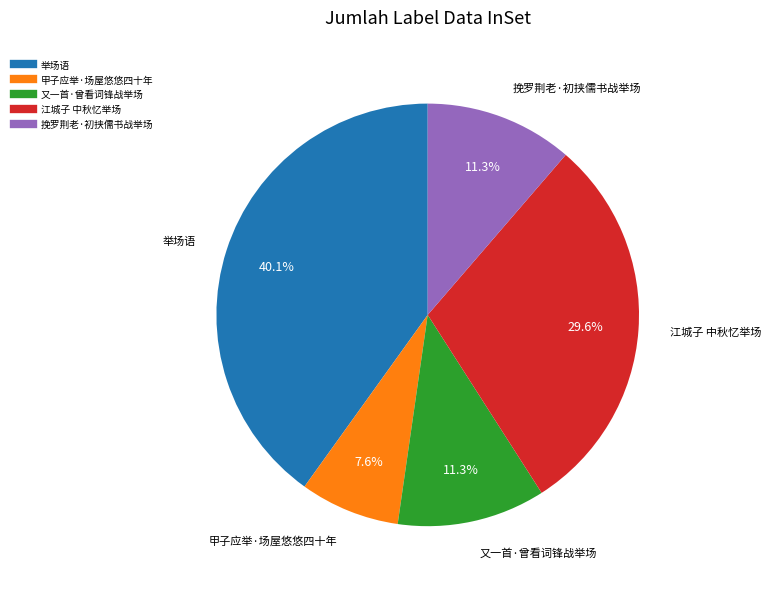

Which slice is the largest?

举场语